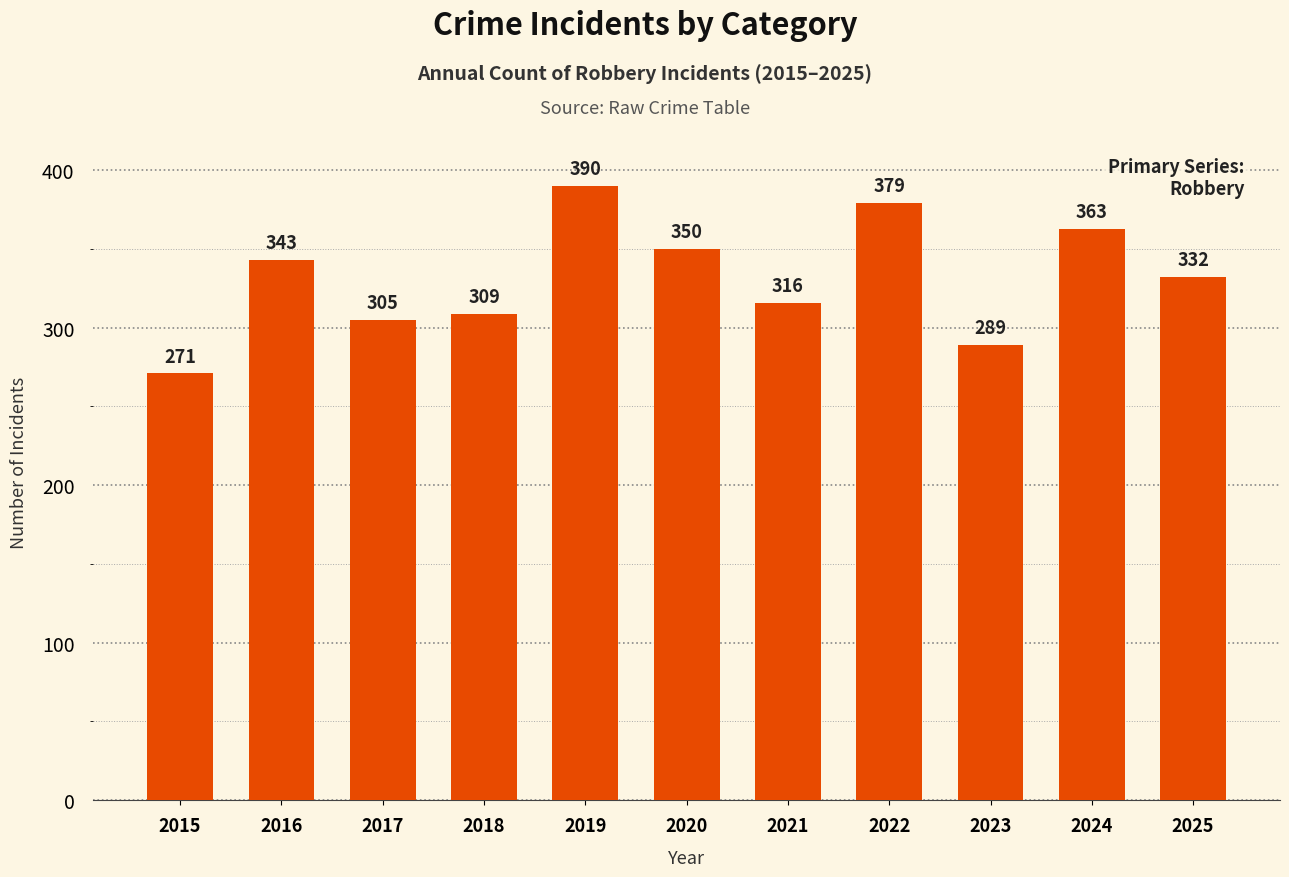

Rank the categories by value from lowest to highest.

2015, 2023, 2017, 2018, 2021, 2025, 2016, 2020, 2024, 2022, 2019